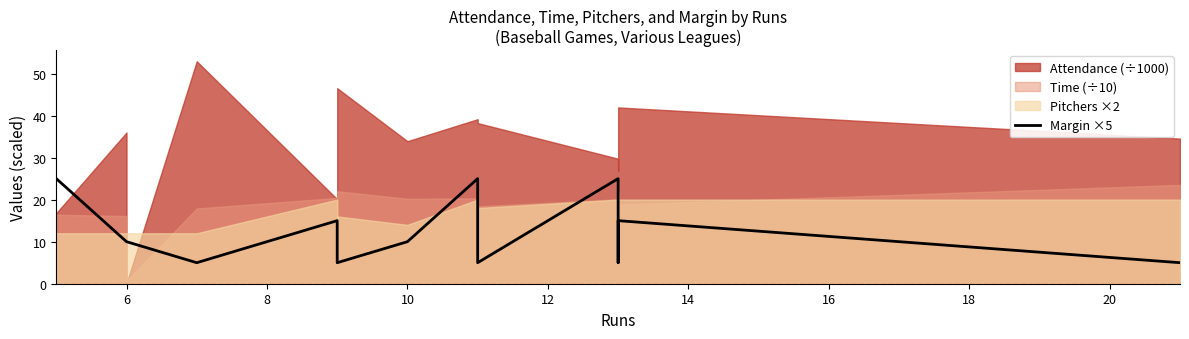

Count the values in the range 5 to 15.

11